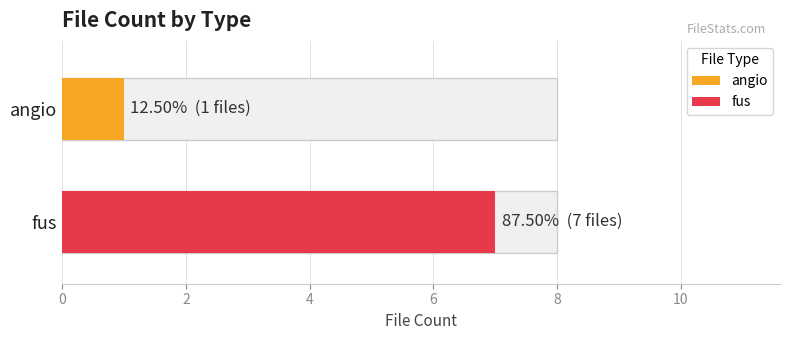

Reading right to left, transcribe all the data shown in this chart.

fus=7	angio=1